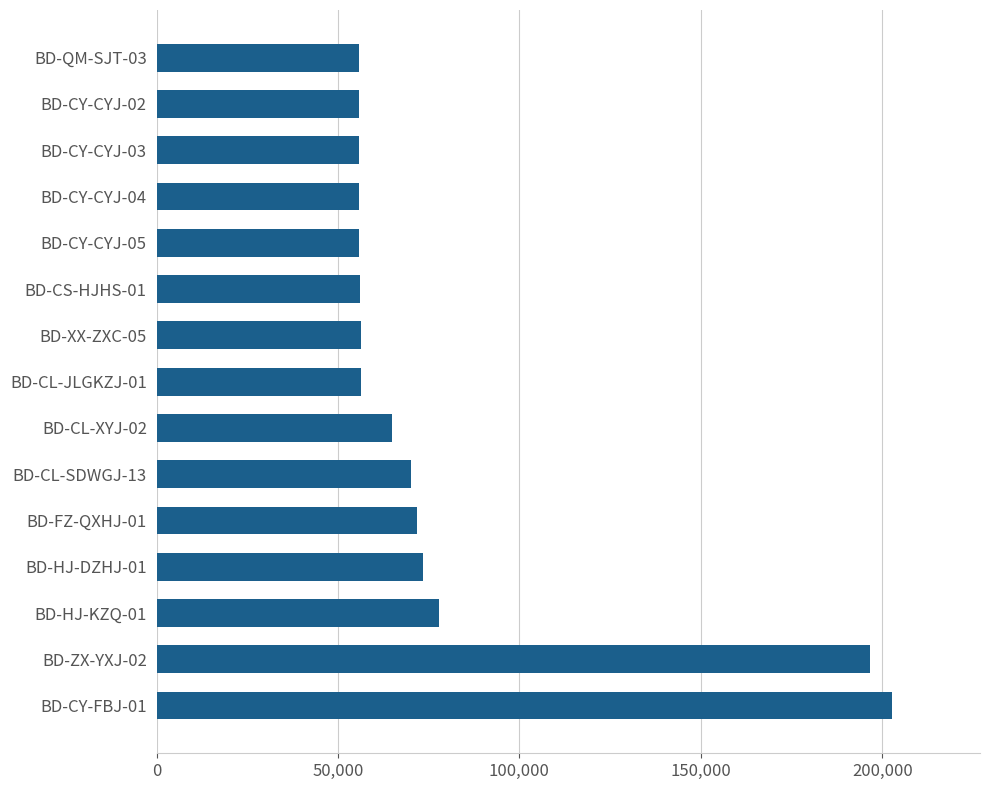

What is the change in value from BD-CL-JLGKZJ-01 to BD-HJ-DZHJ-01?

+17124